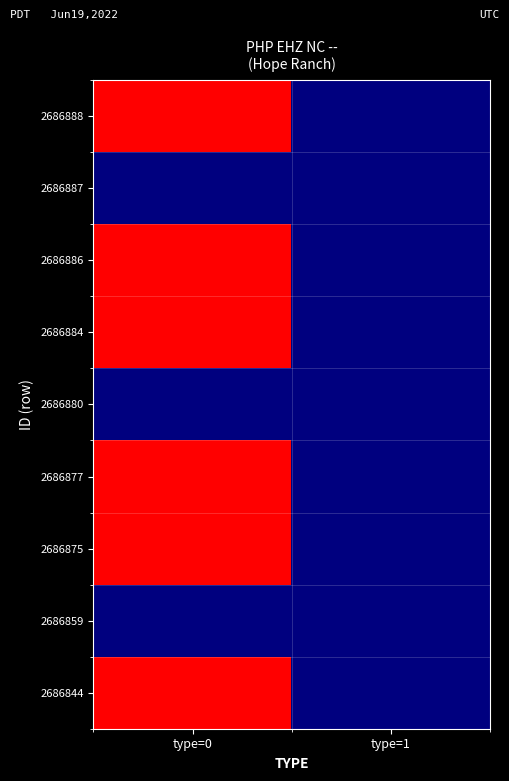

At which category is the sum across all series the highest?

type=0